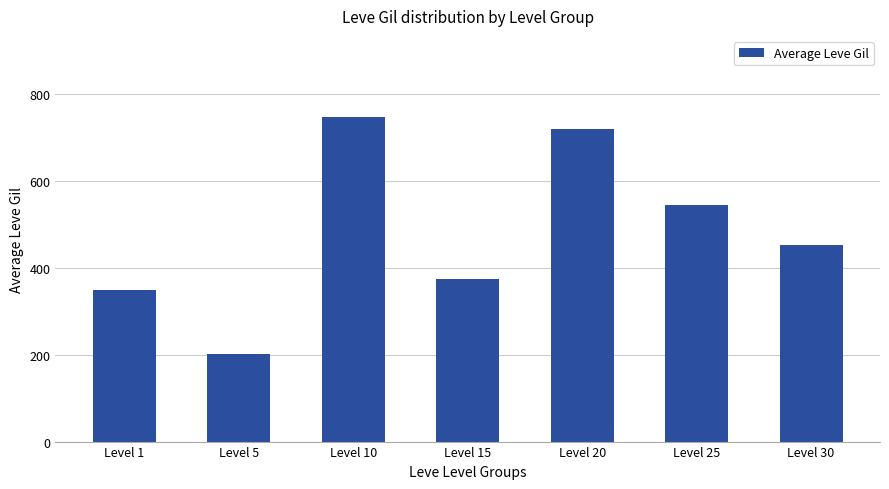

List the labels in order of value, smallest first.

Level 5, Level 1, Level 15, Level 30, Level 25, Level 20, Level 10